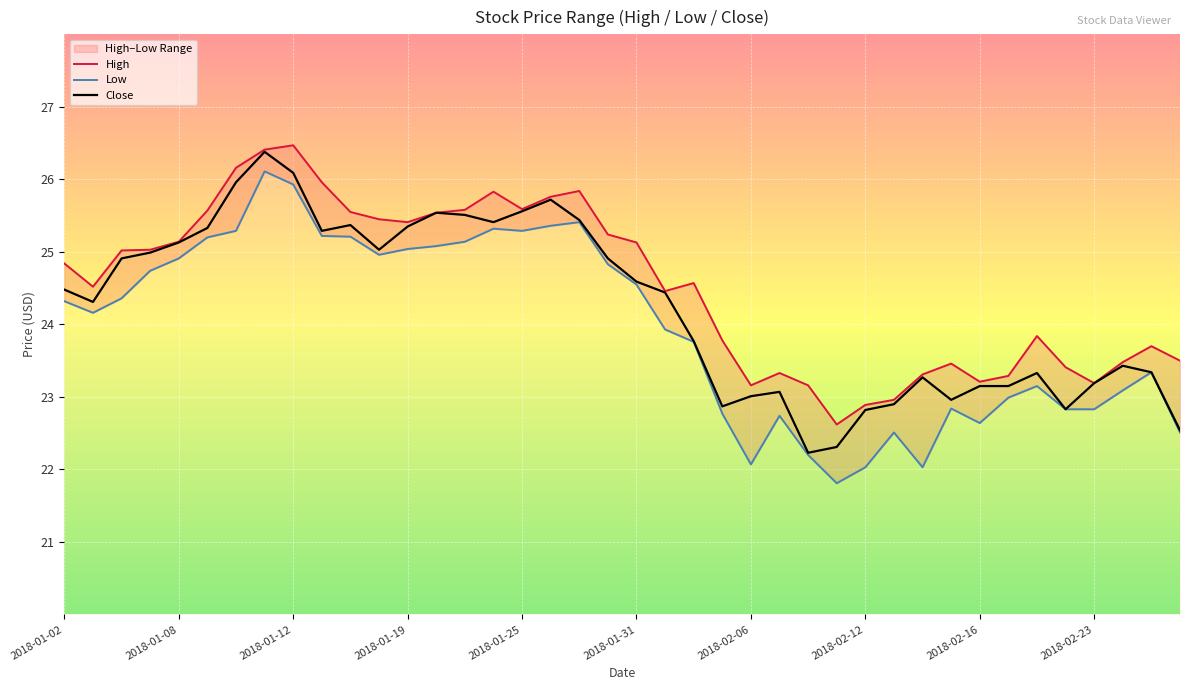

True or false: Close has a value of 25.6 at 2018-01-25.

True